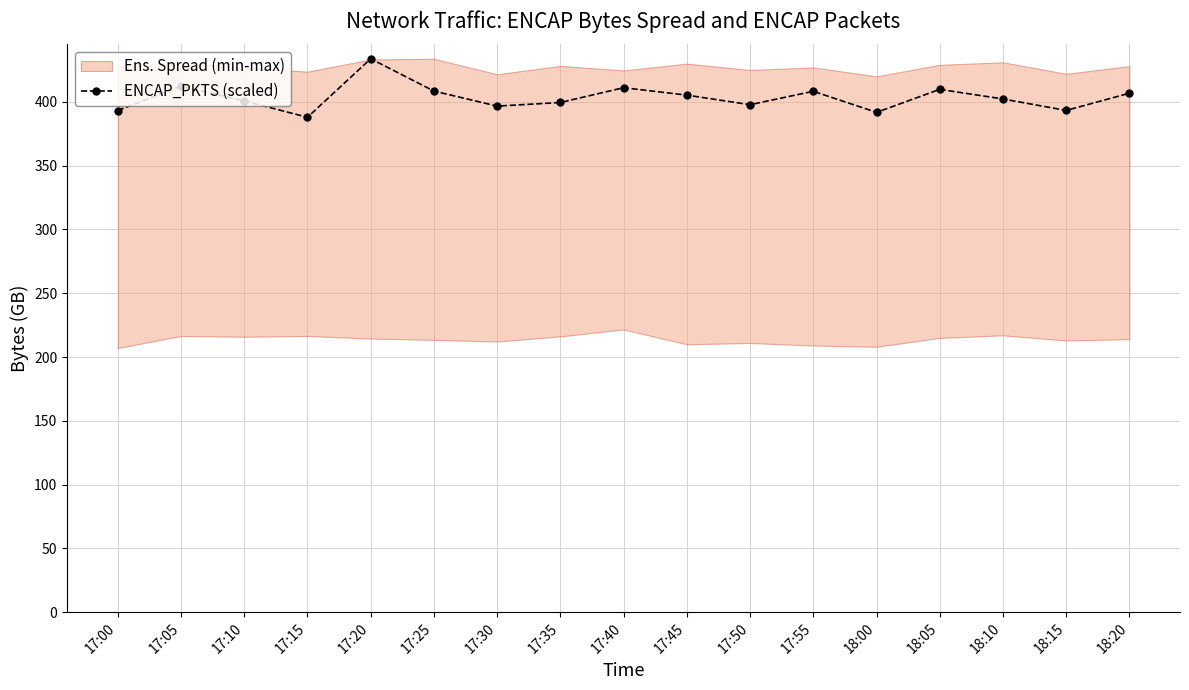

Reading left to right, transcribe all the data shown in this chart.

17:00=393.2	17:05=412.4	17:10=400.7	17:15=387.9	17:20=433.8	17:25=408.5	17:30=396.7	17:35=399.5	17:40=411.1	17:45=405.3	17:50=397.8	17:55=408.3	18:00=391.8	18:05=409.8	18:10=402.3	18:15=393.3	18:20=406.8